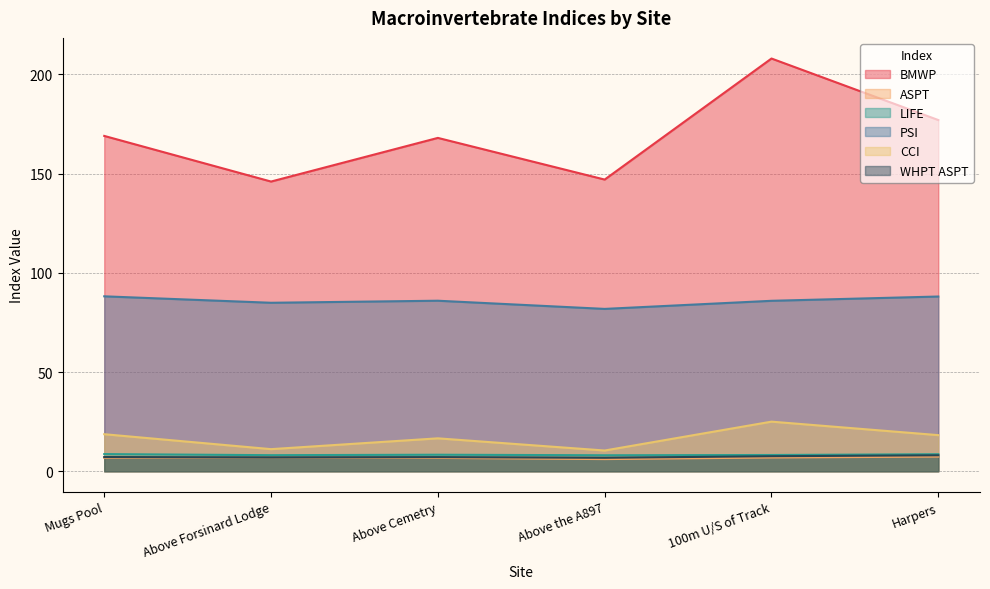

At which category does LIFE reach its first local peak?

Above Cemetry